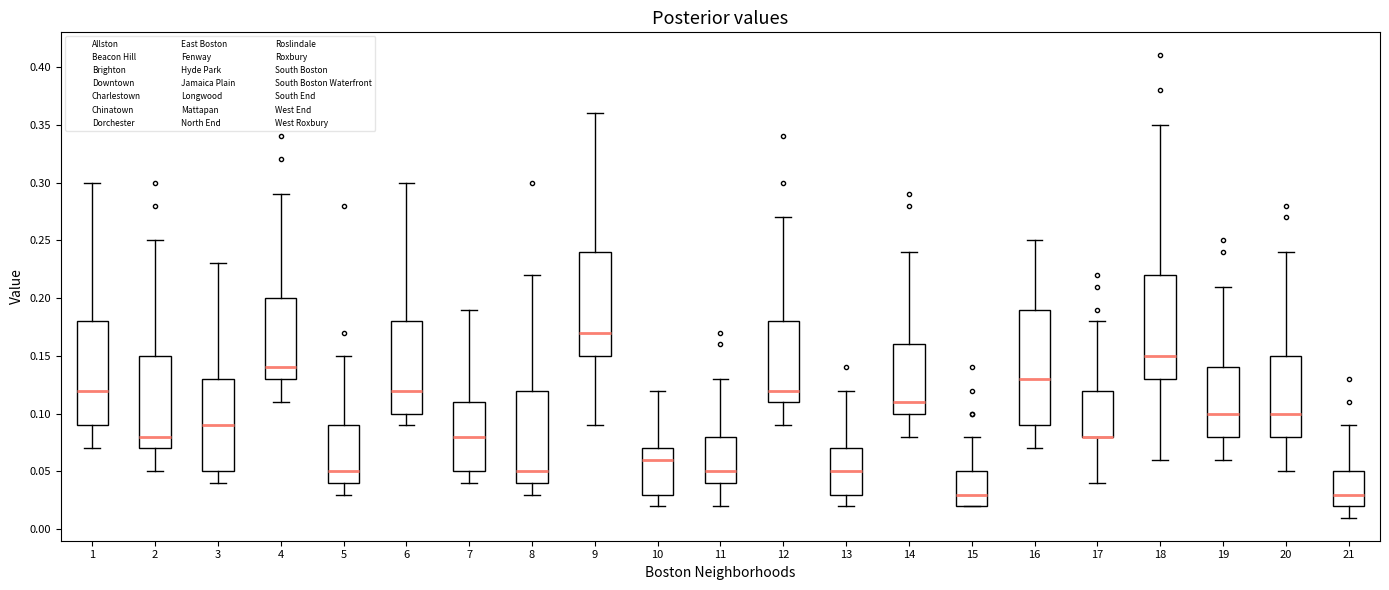

Comparing the boxes themselves (not the whiskers), which one is the tallest?

16